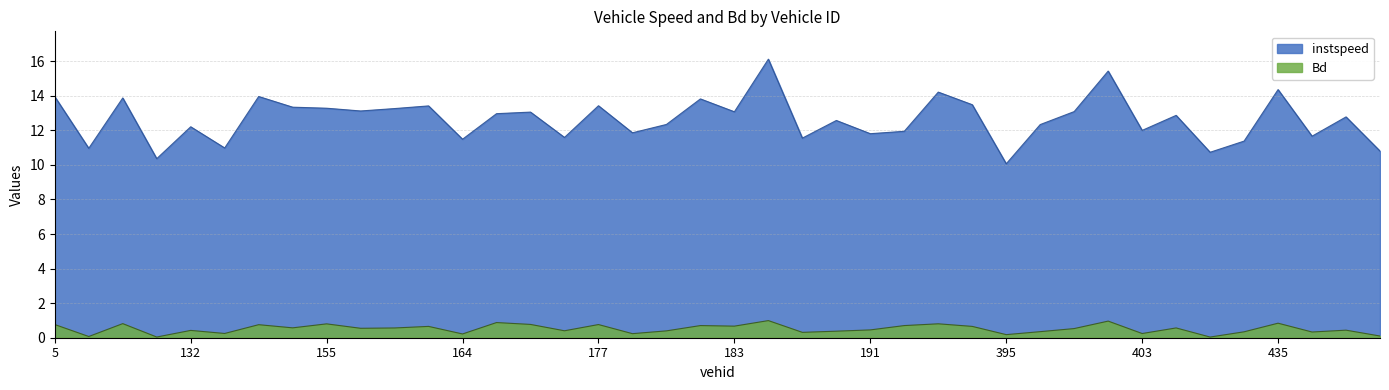

True or false: instspeed and Bd intersect in this chart.

False